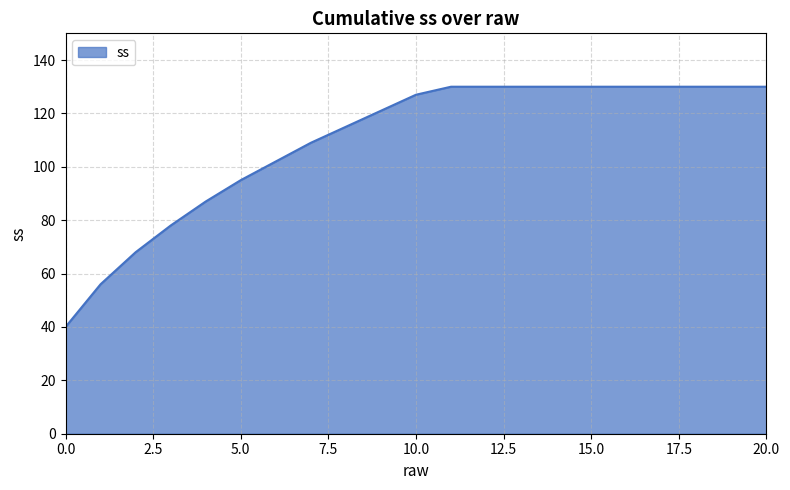

What is the difference between the maximum and minimum values?

90